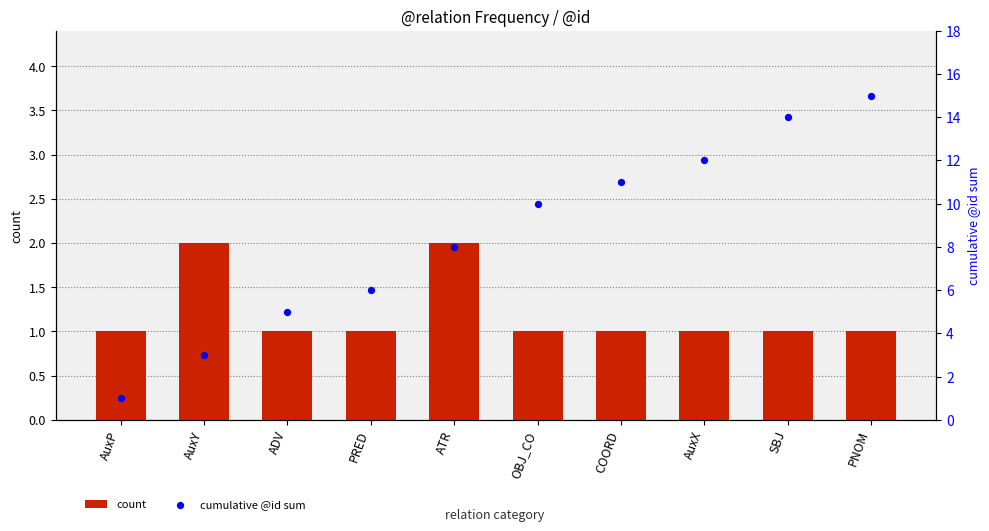

Which series has the largest total across all categories?

cumulative @id sum